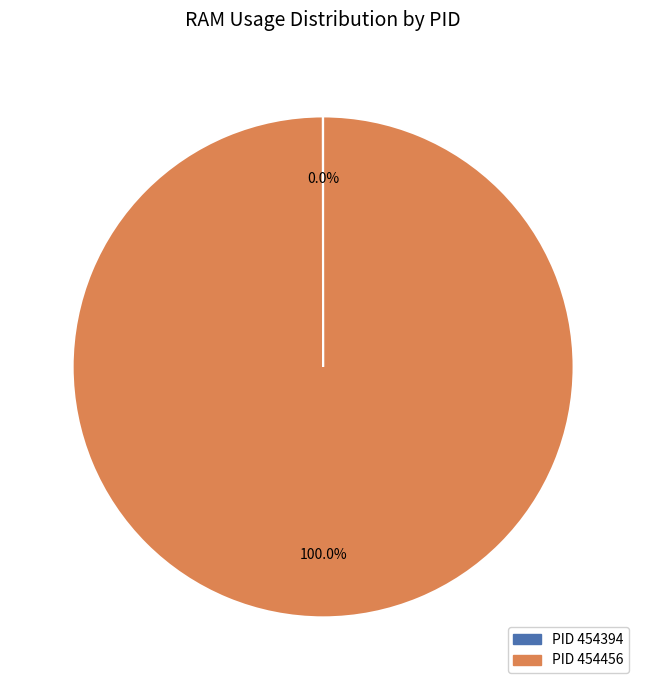

Which category has the biggest portion of the pie?

PID 454456